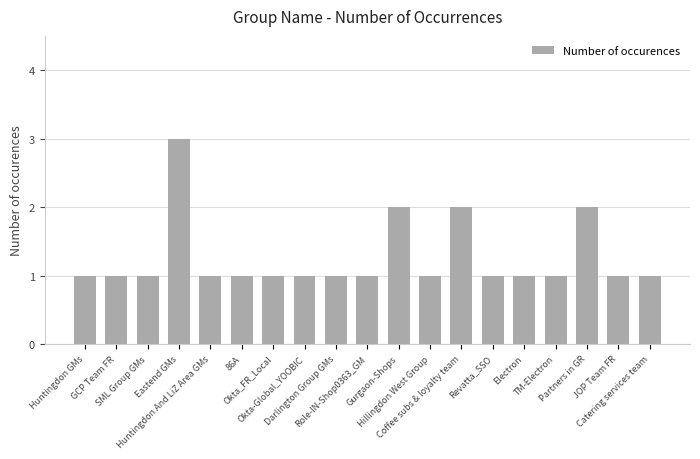

What is the approximate value at JOP Team FR?

1